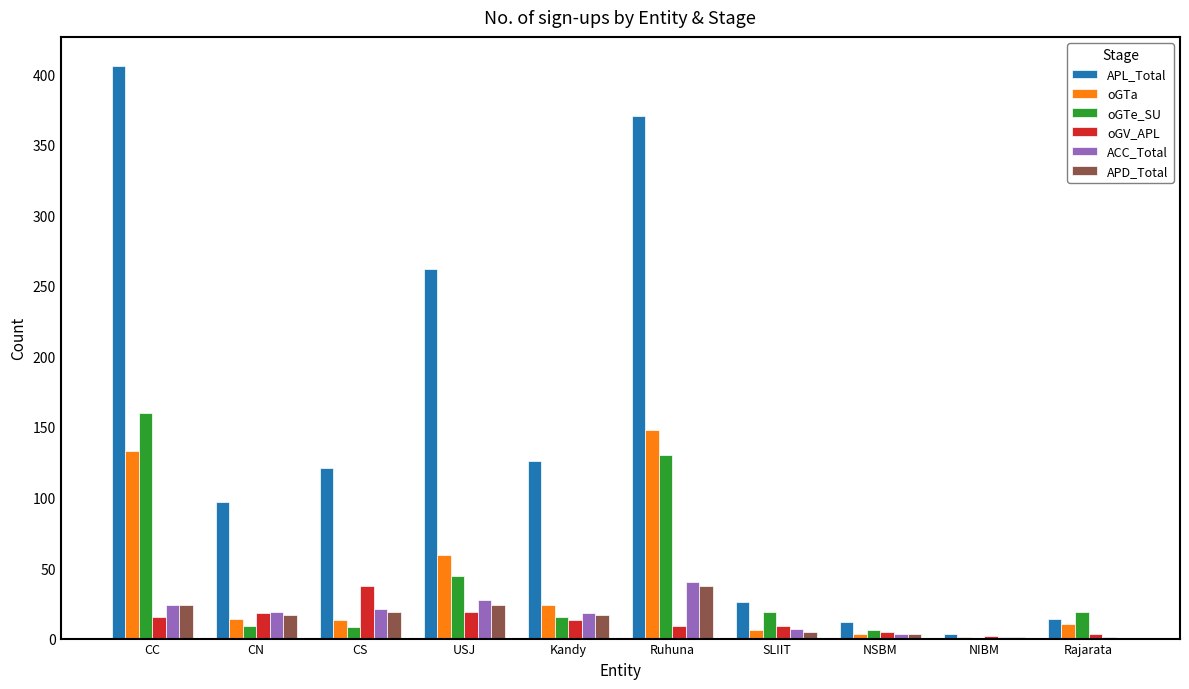

The value of APD_Total at CN is 17. True or false?

True